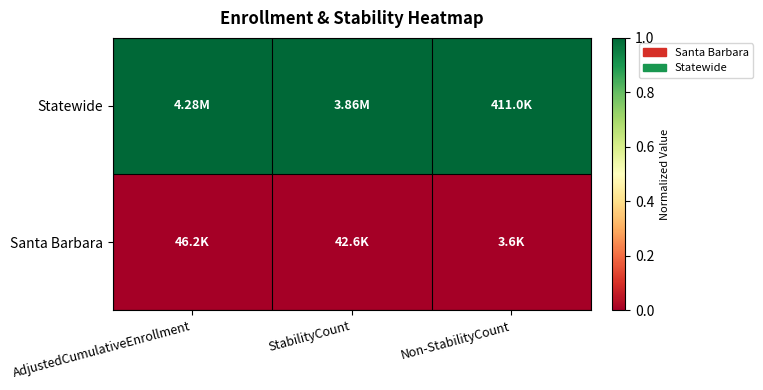

At how many categories does at least one series exceed 0?

3